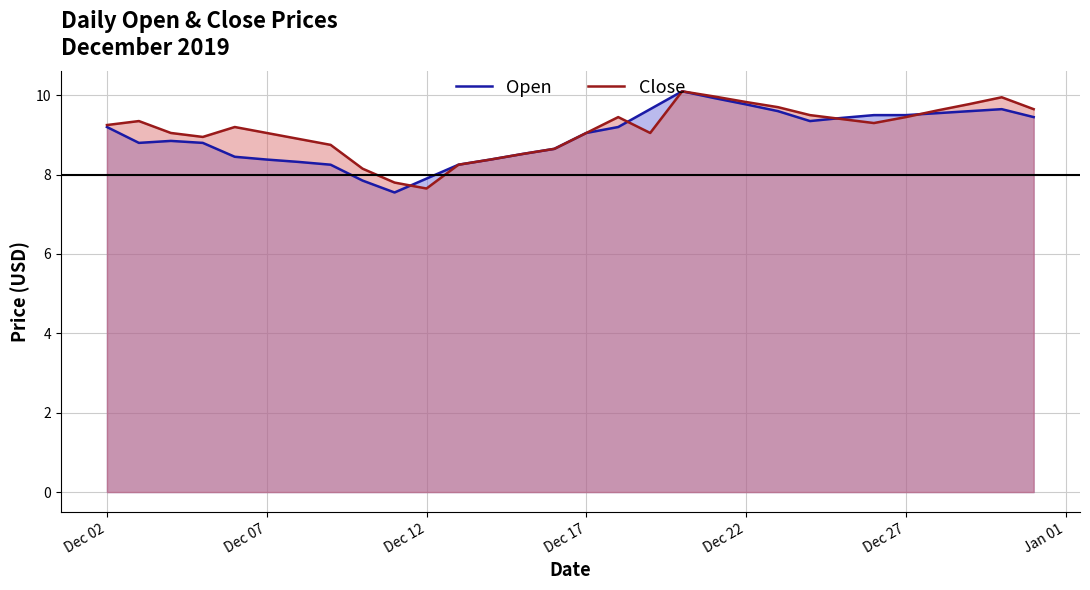

How many times do Open and Close cross each other?

4